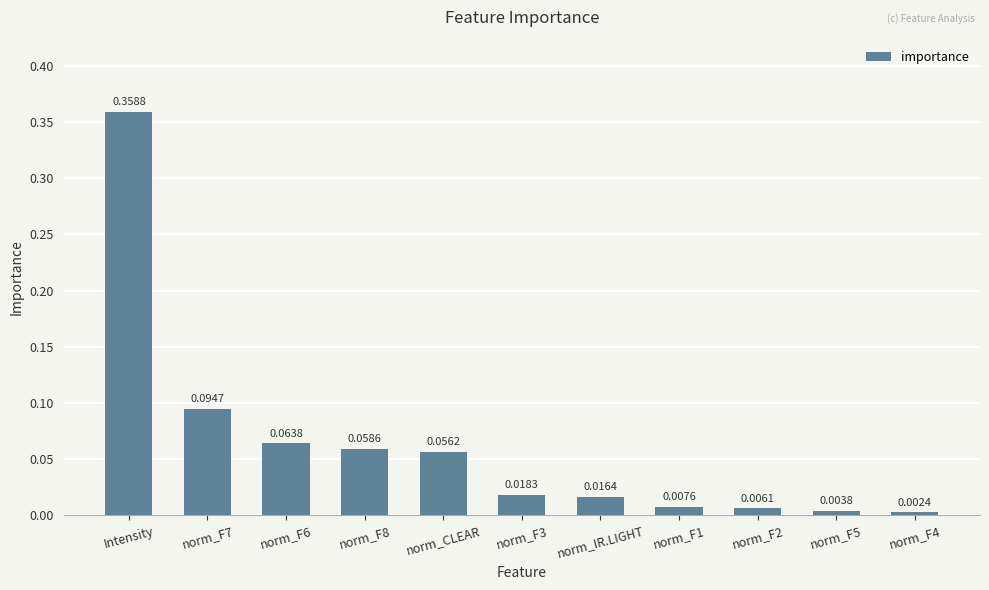

What is the sum of all values?

0.7